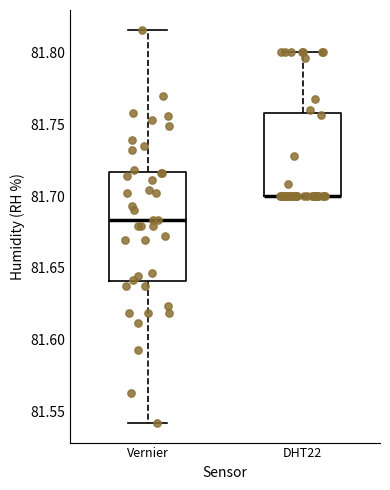

Reading left to right, transcribe this box plot: for each box, give where its median line is, the range the box spans, and where its two whiskers end, as read against the y-axis. The values are not printed on the chart, so give them approximately, as read against the axis.

Vernier: median 81.685, box 81.640 to 81.715, whiskers 81.540 to 81.815
DHT22: median 81.700 (drawn on the box's lower edge), box 81.700 to 81.760, whiskers 81.700 to 81.800